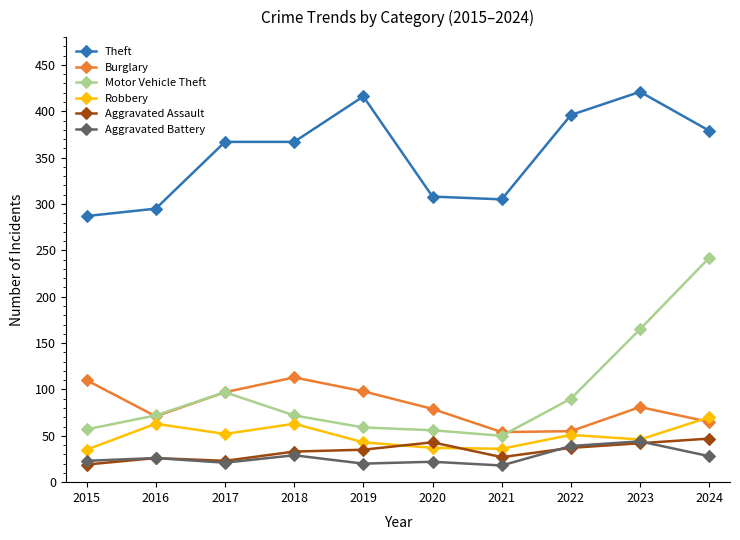

What is the total value across all series at 2020?

545